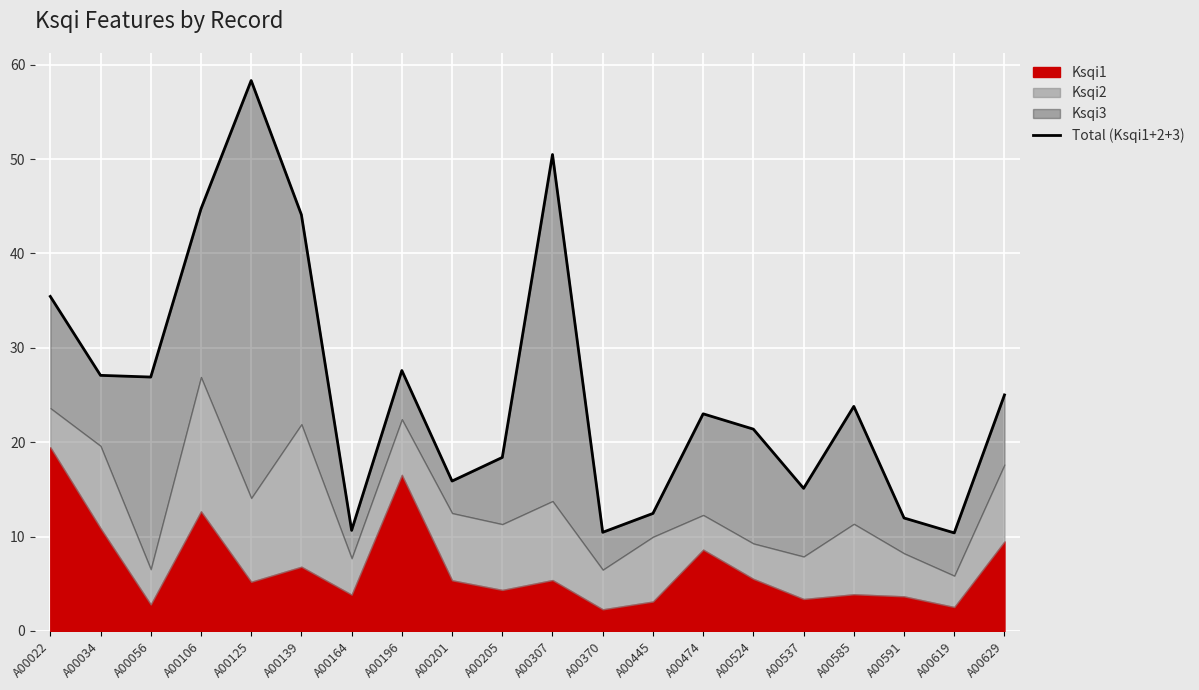

Where is the data nearest to the value 34?

A00022